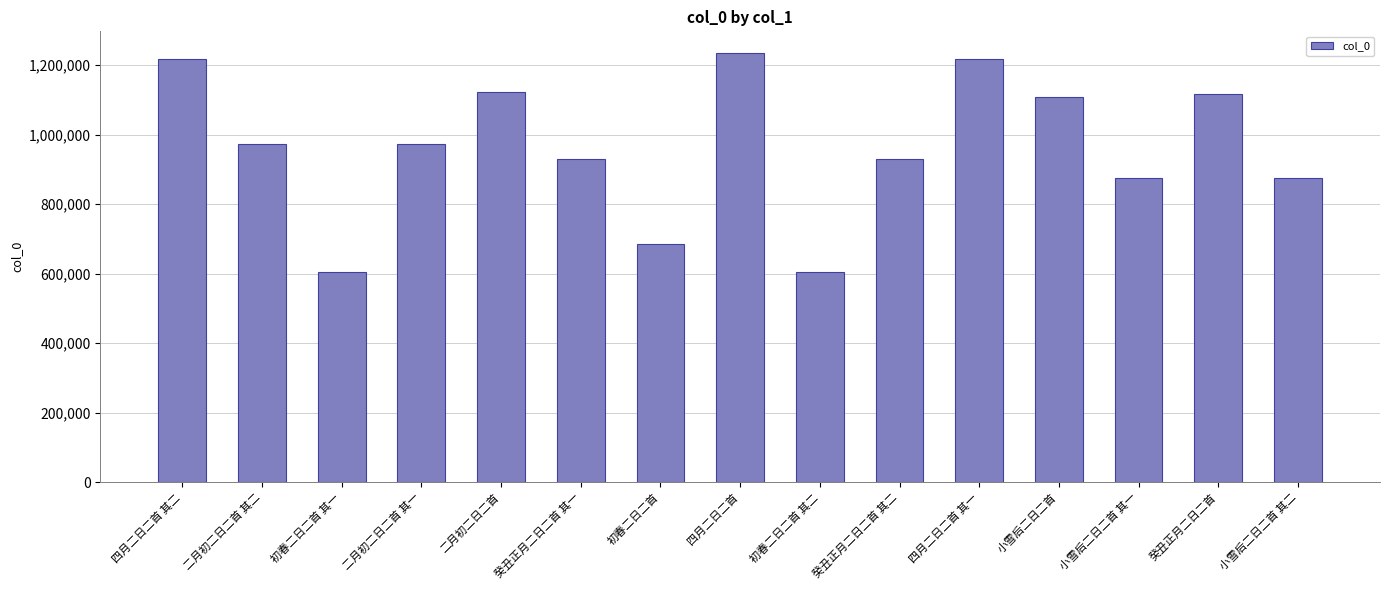

Approximately how many times larger is the value at 小雪后二日二首 其一 compared to 癸丑正月二日二首 其二?

0.9